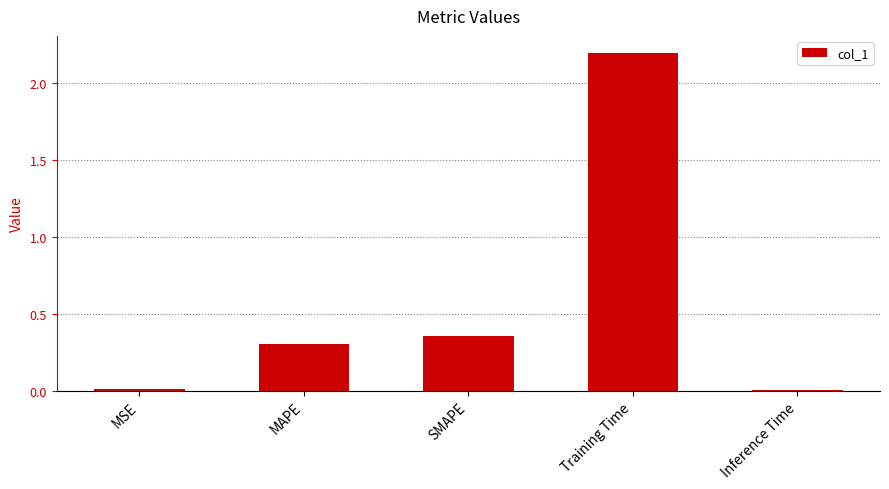

What position from the left is Training Time?

4